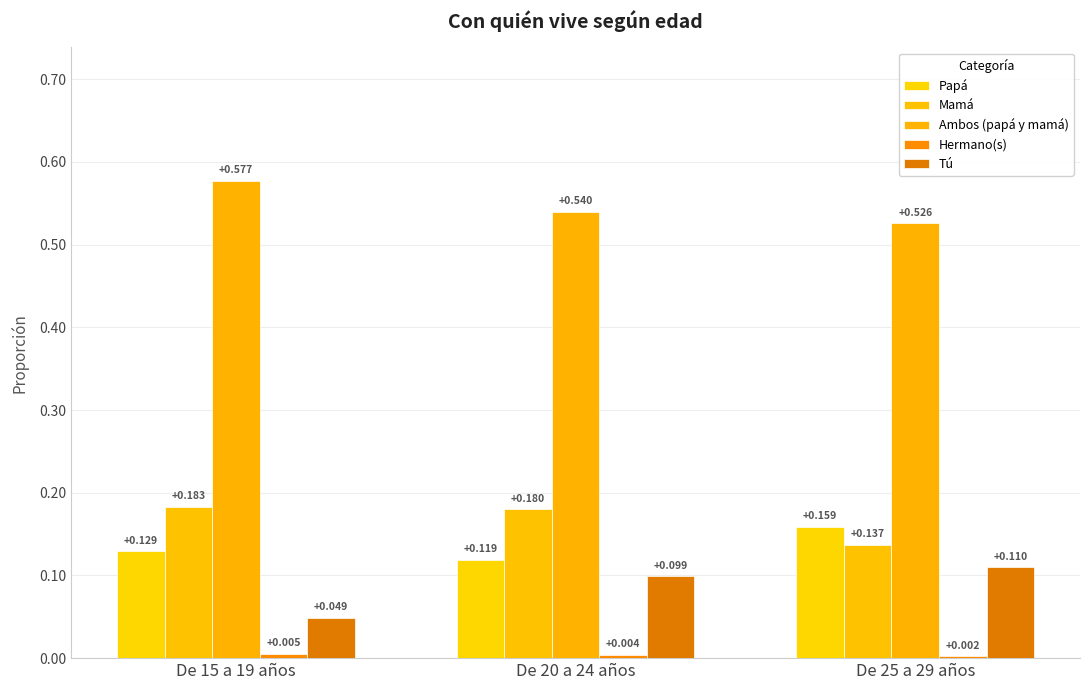

True or false: Tú has a value of 0.1 at De 25 a 29 años.

True